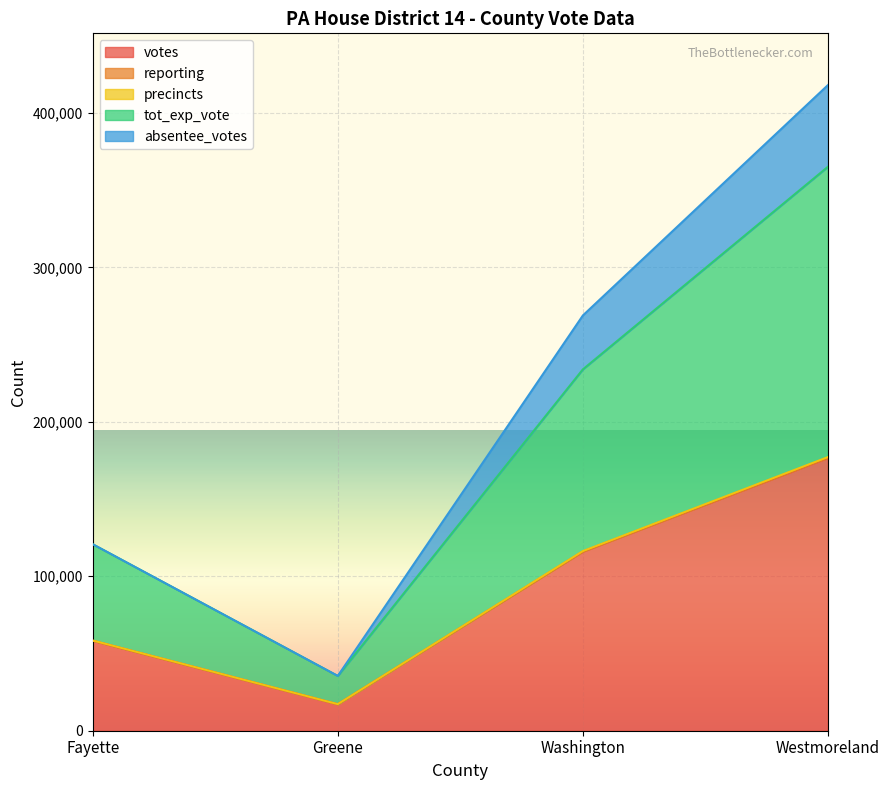

True or false: tot_exp_vote and reporting cross at least once.

False